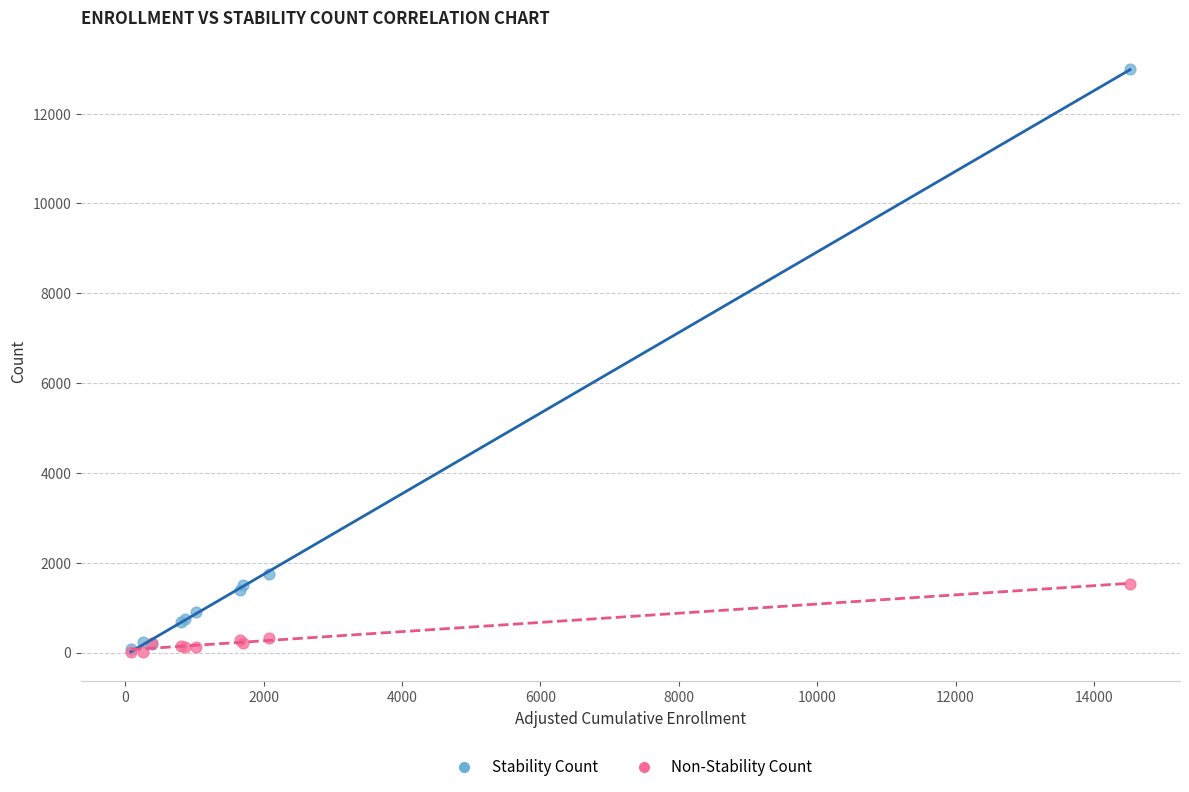

Across all series, what Y value is closest to 6500?

1752